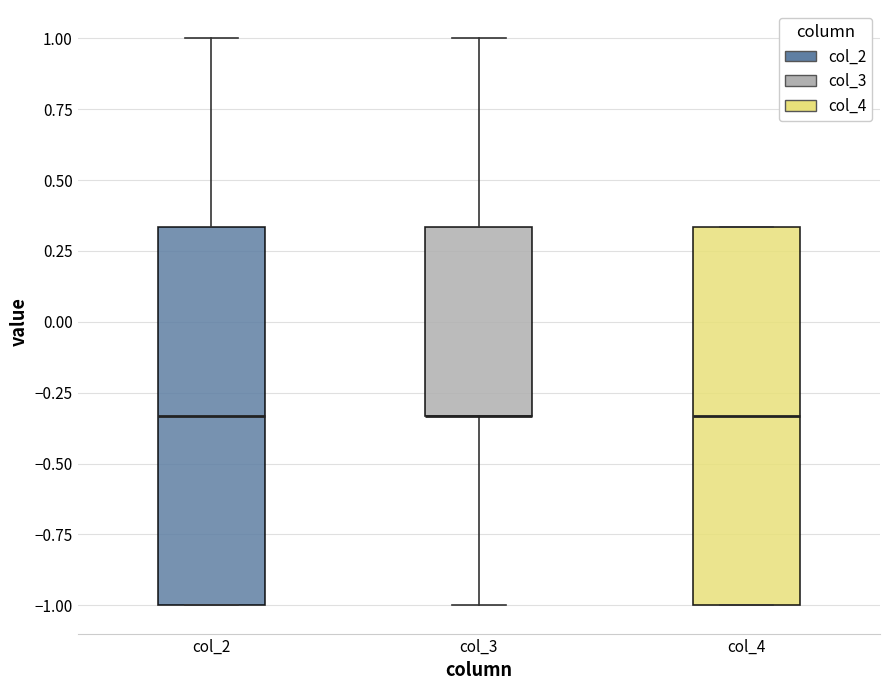

Where is the upper edge of the box for col_4 on the y-axis? The values are not printed on the chart, so give them approximately, as read against the axis.

0.35